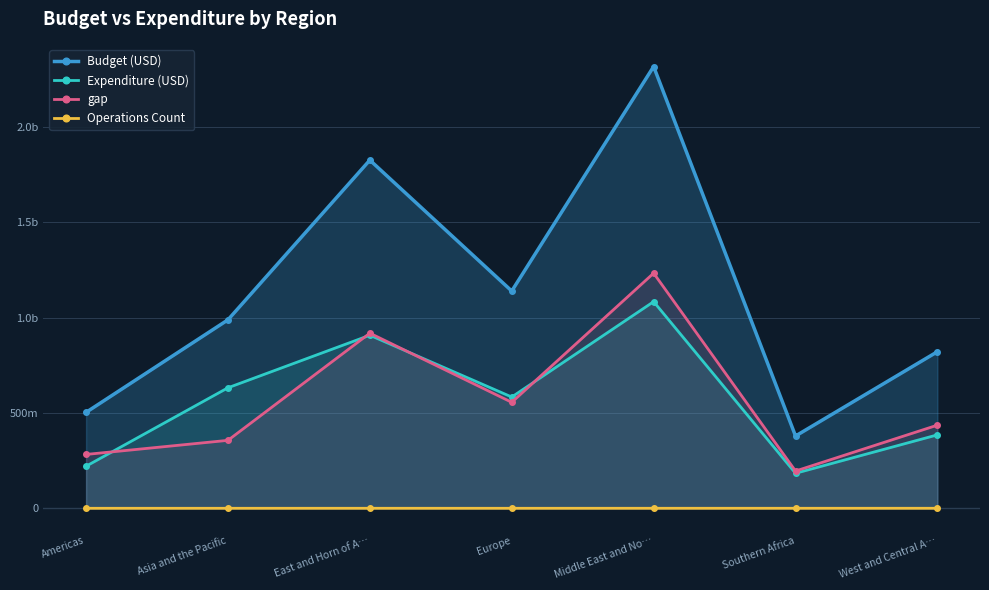

Reading right to left, what are all the values shown in this chart?

Budget (USD): 821831774	379389391	2318360895	1140169846	1827249424	989108077	503432158
Expenditure (USD): 385478226	183725411	1084476596	583953883	908220267	632482374	220792513
gap: 436353548	195663980	1233884299	556215963	919029157	356625703	282639645
Operations Count: 102642	46092	70836	13712	44210	15119	2898